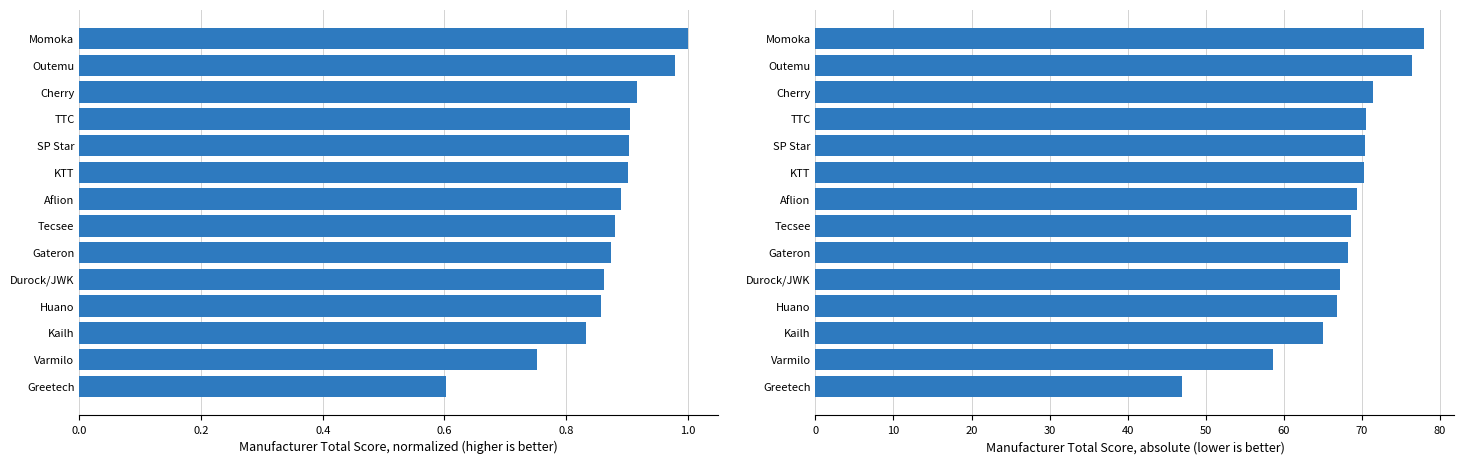

Which has a higher value, Tecsee or Gateron?

Tecsee